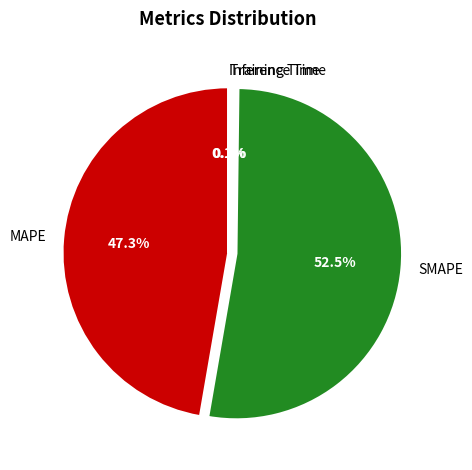

To the nearest percent, what percentage of the pie is MAPE?

47%